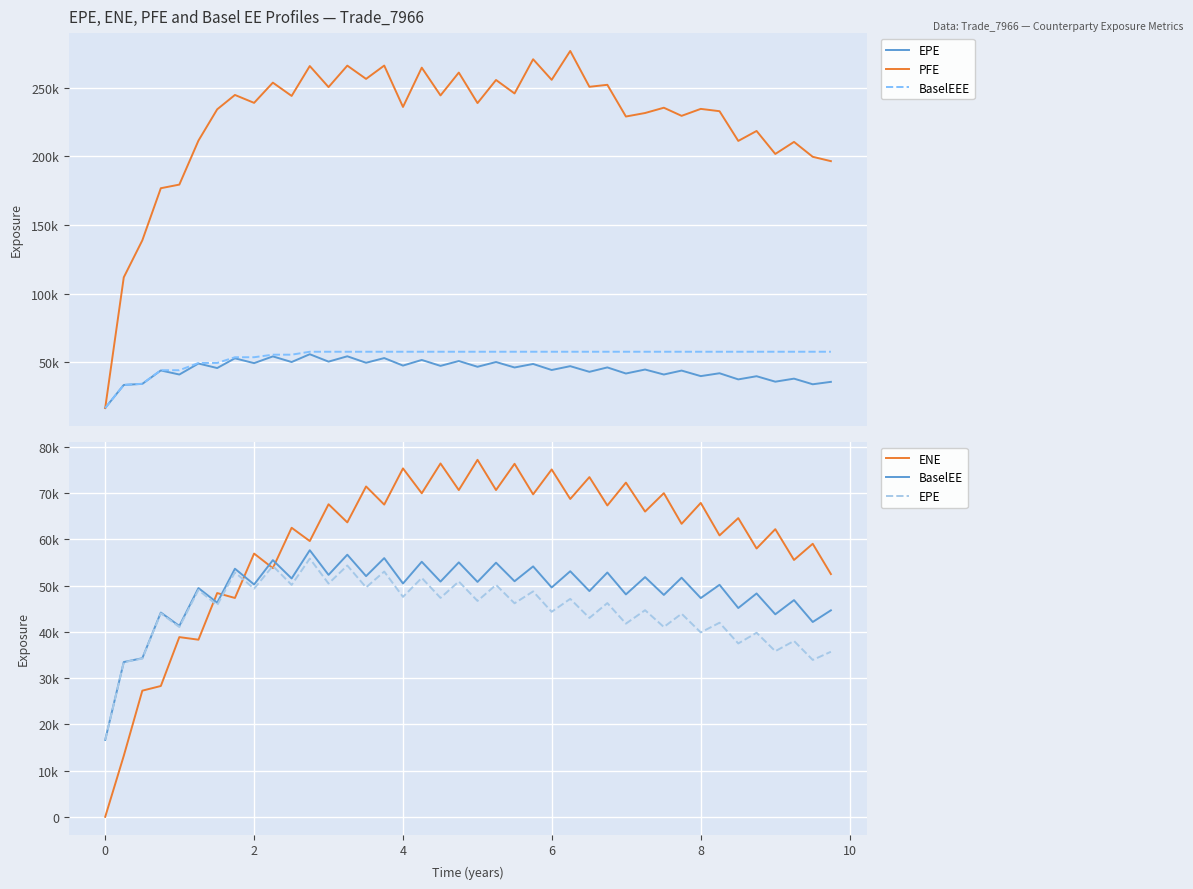

What is the difference between the maximum and second lowest values in the BaselEE series?

24174.5